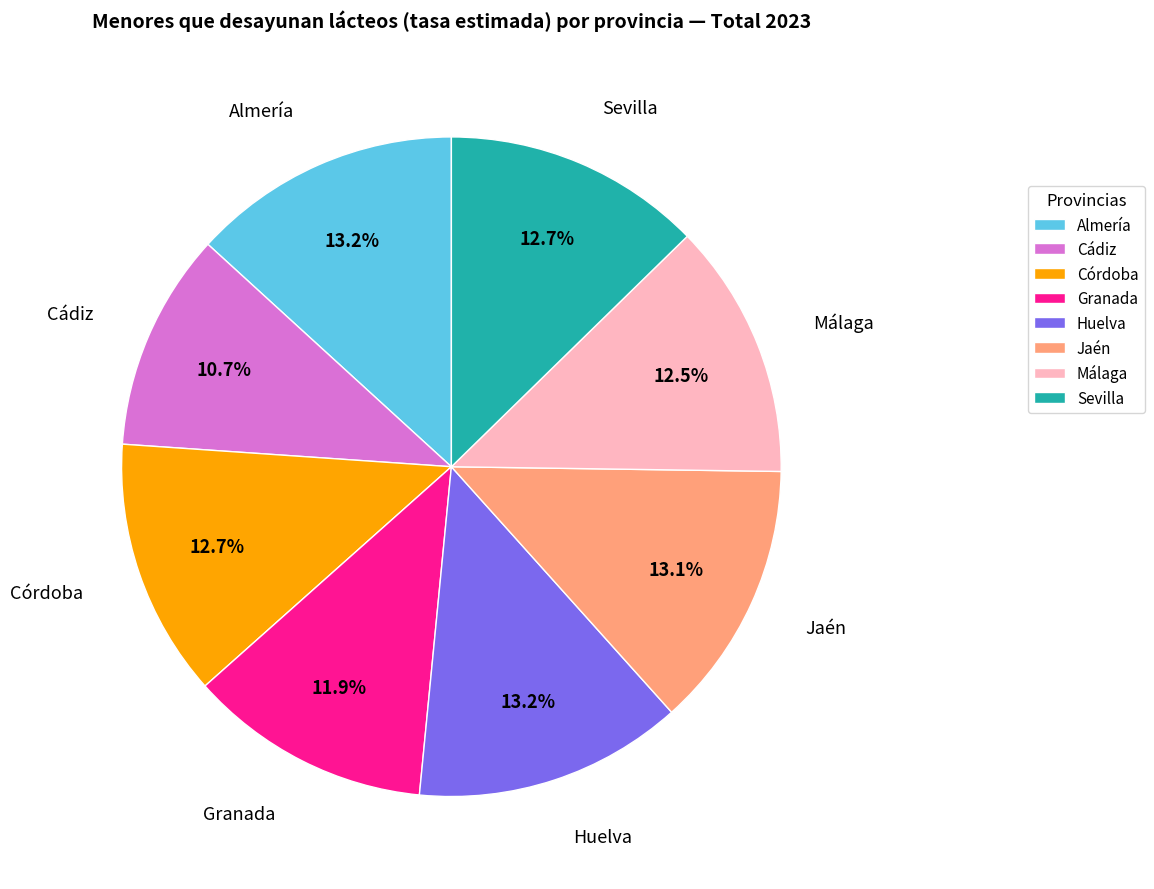

Does any single category account for the majority?

No